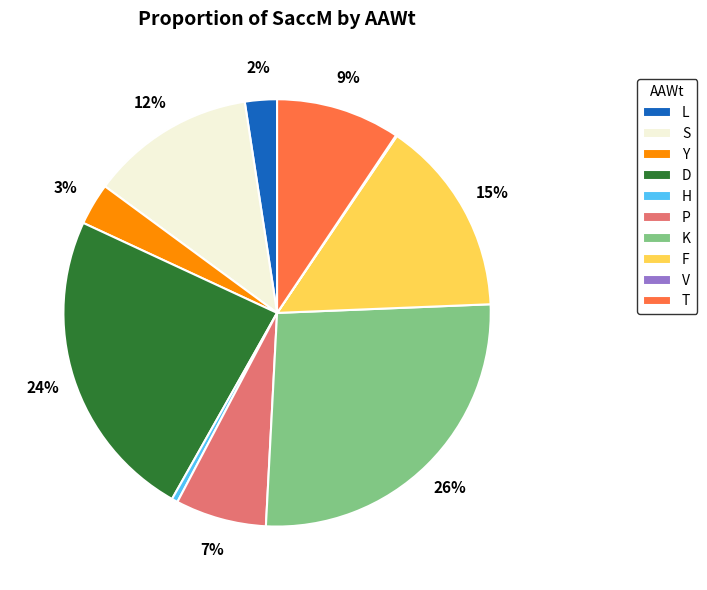

To the nearest percent, what portion does D represent?

24%